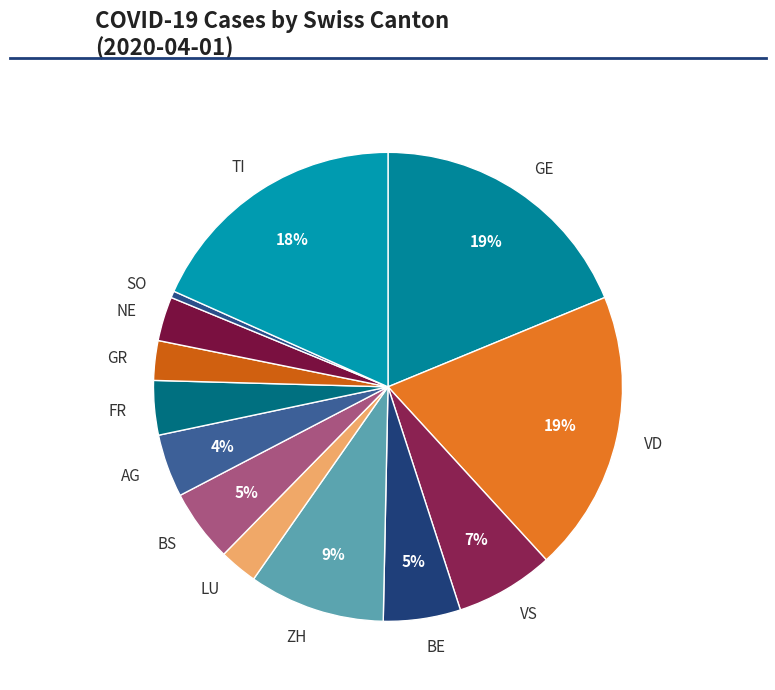

Between TI and FR, which is larger?

TI